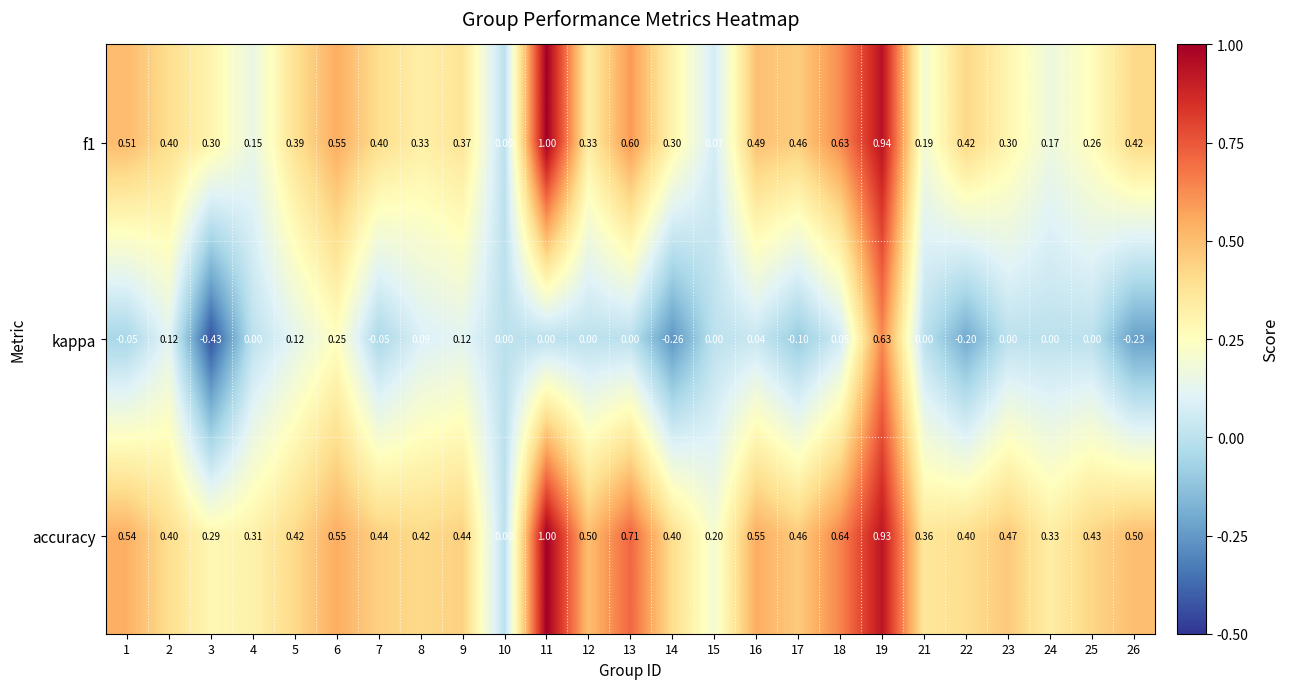

Which series has the widest spread of values?

kappa